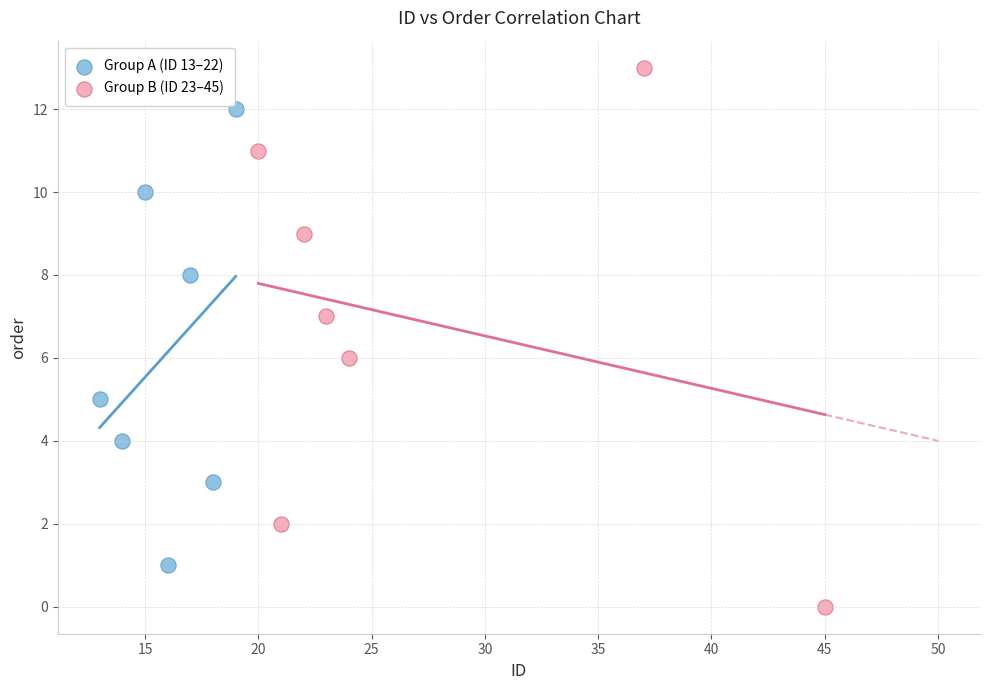

Which series contains the highest Y value?

Group B (ID 23–45)